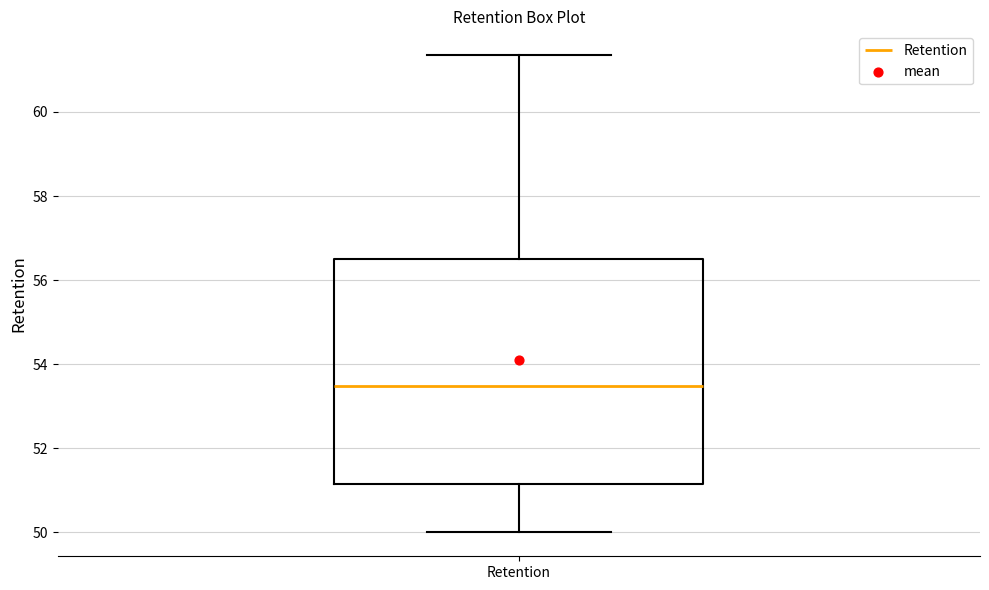

Read this box plot against the y-axis: the position of the median line, the range covered by the box, and the ends of both whiskers. The values are not printed on the chart, so give them approximately, as read against the axis.

median 53.4, box 51.2 to 56.4, whiskers 50.0 to 61.4